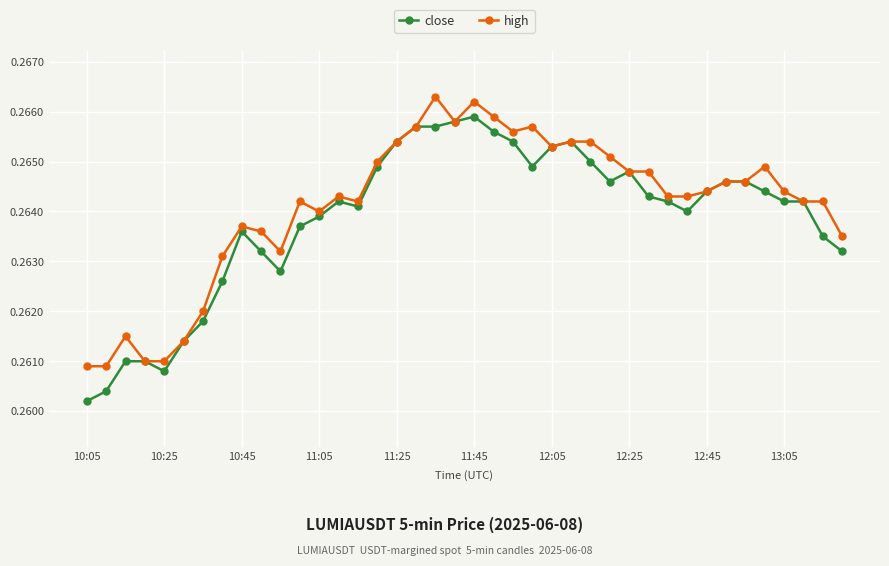

At how many categories does at least one series exceed 0?

40